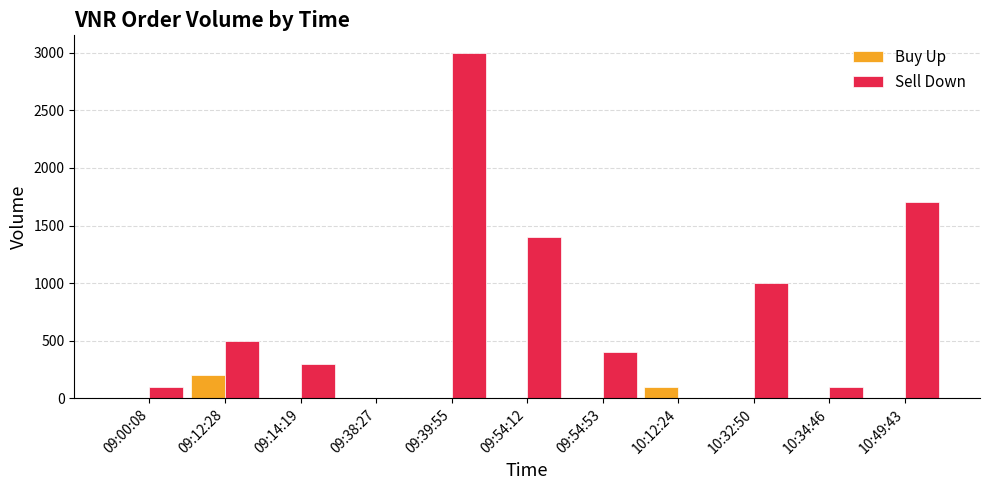

Reading left to right, extract all data points from this chart.

Buy Up: 09:00:08=0	09:12:28=200	09:14:19=0	09:38:27=0	09:39:55=0	09:54:12=0	09:54:53=0	10:12:24=100	10:32:50=0	10:34:46=0	10:49:43=0
Sell Down: 09:00:08=100	09:12:28=500	09:14:19=300	09:38:27=0	09:39:55=3000	09:54:12=1400	09:54:53=400	10:12:24=0	10:32:50=1000	10:34:46=100	10:49:43=1700